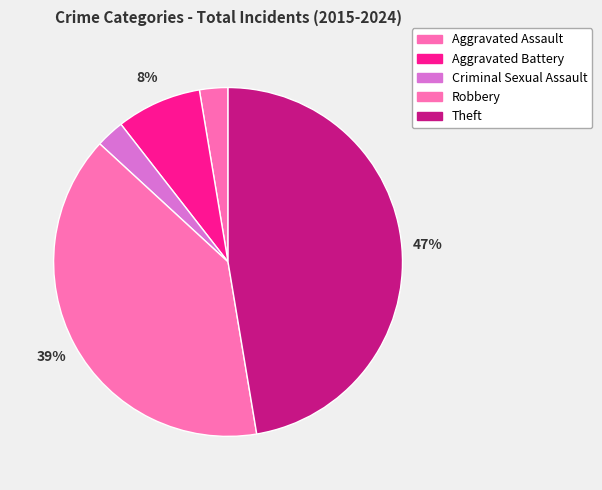

Count the number of slices in the pie.

5